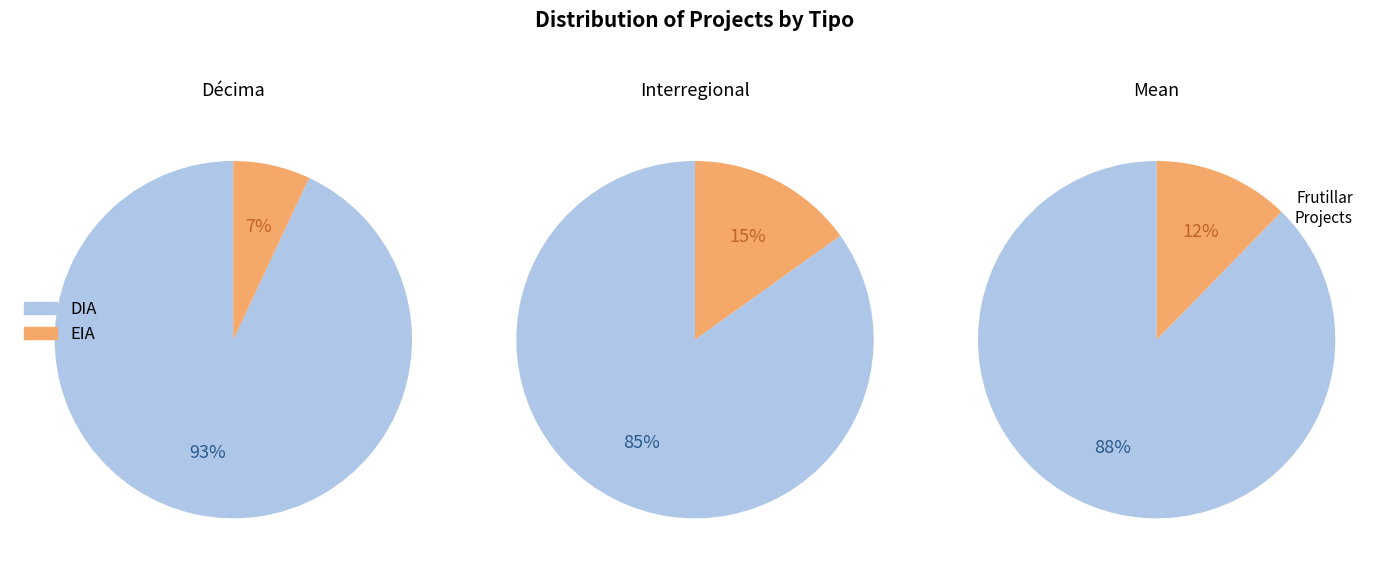

To the nearest percent, what is the average slice percentage?

50%